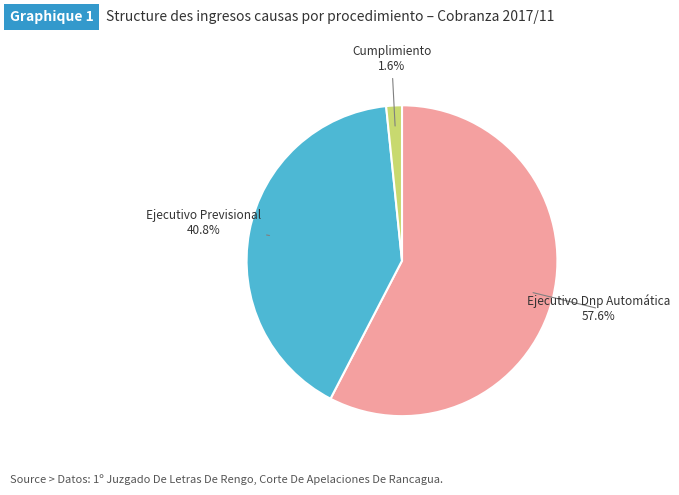

Does any single category account for the majority?

Yes